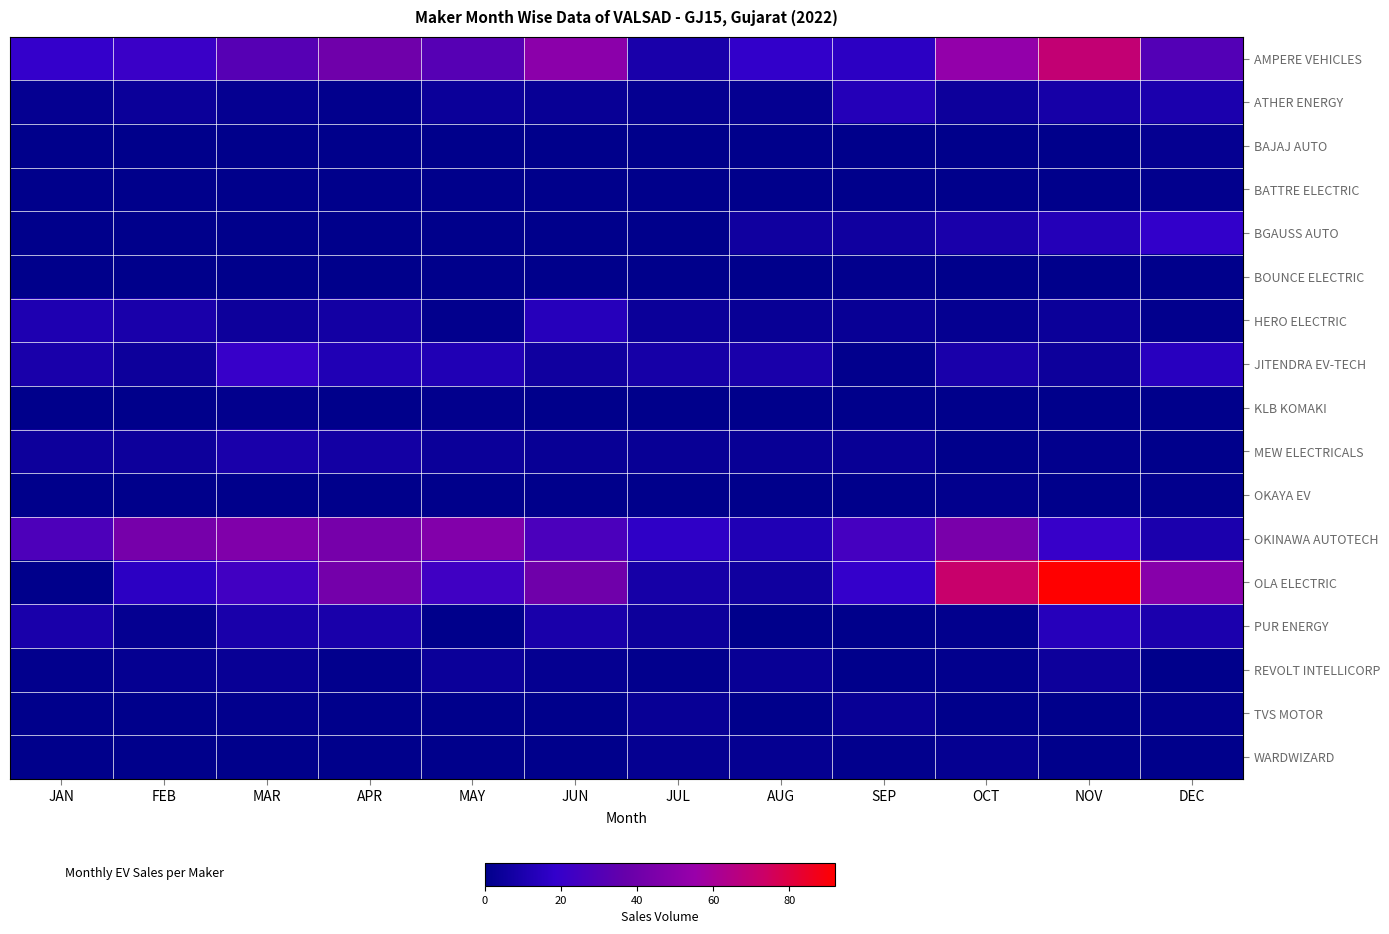

Reading left to right, extract all data points from this chart.

AMPERE VEHICLES: JAN=19	FEB=21	MAR=31	APR=40	MAY=31	JUN=50	JUL=9	AUG=18	SEP=16	OCT=53	NOV=70	DEC=30
ATHER ENERGY: JAN=2	FEB=4	MAR=2	APR=1	MAY=4	JUN=3	JUL=2	AUG=2	SEP=13	OCT=5	NOV=8	DEC=10
BAJAJ AUTO: JAN=0	FEB=0	MAR=0	APR=0	MAY=0	JUN=0	JUL=0	AUG=0	SEP=0	OCT=0	NOV=0	DEC=2
BATTRE ELECTRIC: JAN=0	FEB=0	MAR=0	APR=0	MAY=0	JUN=0	JUL=0	AUG=0	SEP=0	OCT=0	NOV=0	DEC=1
BGAUSS AUTO: JAN=0	FEB=0	MAR=0	APR=0	MAY=0	JUN=0	JUL=0	AUG=6	SEP=6	OCT=9	NOV=13	DEC=18
BOUNCE ELECTRIC: JAN=0	FEB=0	MAR=0	APR=0	MAY=0	JUN=0	JUL=0	AUG=0	SEP=1	OCT=0	NOV=0	DEC=0
HERO ELECTRIC: JAN=11	FEB=9	MAR=5	APR=7	MAY=1	JUN=14	JUL=4	AUG=3	SEP=3	OCT=2	NOV=4	DEC=1
JITENDRA EV-TECH: JAN=9	FEB=5	MAR=20	APR=12	MAY=12	JUN=6	JUL=8	AUG=9	SEP=1	OCT=9	NOV=5	DEC=15
KLB KOMAKI: JAN=0	FEB=0	MAR=1	APR=0	MAY=1	JUN=0	JUL=0	AUG=0	SEP=0	OCT=0	NOV=0	DEC=0
MEW ELECTRICALS: JAN=5	FEB=5	MAR=9	APR=7	MAY=4	JUN=3	JUL=3	AUG=3	SEP=3	OCT=0	NOV=1	DEC=0
OKAYA EV: JAN=0	FEB=0	MAR=0	APR=0	MAY=0	JUN=0	JUL=0	AUG=0	SEP=0	OCT=1	NOV=0	DEC=1
OKINAWA AUTOTECH: JAN=28	FEB=43	MAR=46	APR=43	MAY=47	JUN=27	JUL=17	AUG=12	SEP=25	OCT=44	NOV=20	DEC=10
OLA ELECTRIC: JAN=0	FEB=16	MAR=24	APR=42	MAY=23	JUN=40	JUL=8	AUG=6	SEP=19	OCT=72	NOV=92	DEC=49
PUR ENERGY: JAN=9	FEB=2	MAR=9	APR=9	MAY=0	JUN=9	JUL=5	AUG=0	SEP=0	OCT=1	NOV=14	DEC=10
REVOLT INTELLICORP: JAN=1	FEB=2	MAR=3	APR=1	MAY=4	JUN=2	JUL=1	AUG=3	SEP=0	OCT=1	NOV=5	DEC=0
TVS MOTOR: JAN=0	FEB=0	MAR=1	APR=0	MAY=0	JUN=0	JUL=3	AUG=0	SEP=3	OCT=0	NOV=0	DEC=1
WARDWIZARD: JAN=0	FEB=0	MAR=0	APR=0	MAY=0	JUN=0	JUL=2	AUG=2	SEP=1	OCT=2	NOV=0	DEC=0